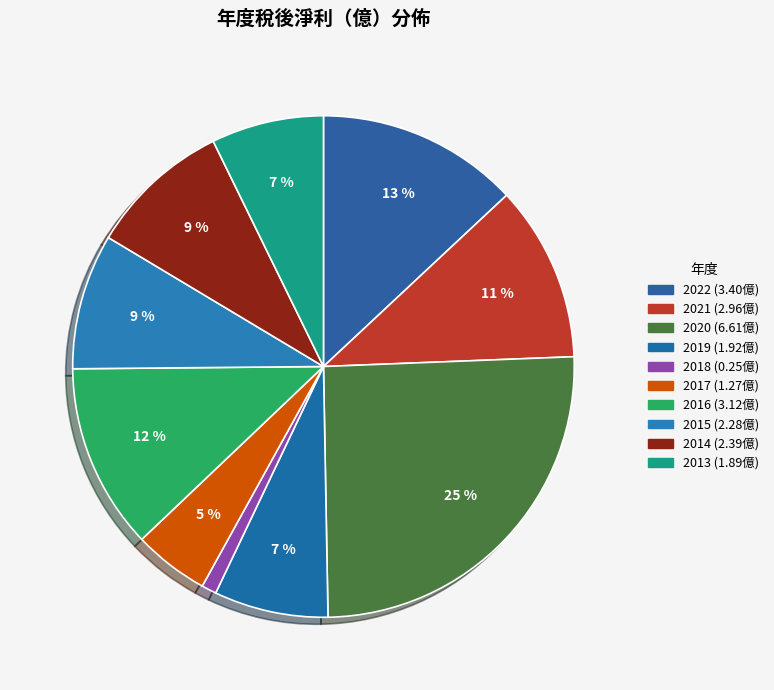

Is it true that 2018 is 1% of the pie?

True